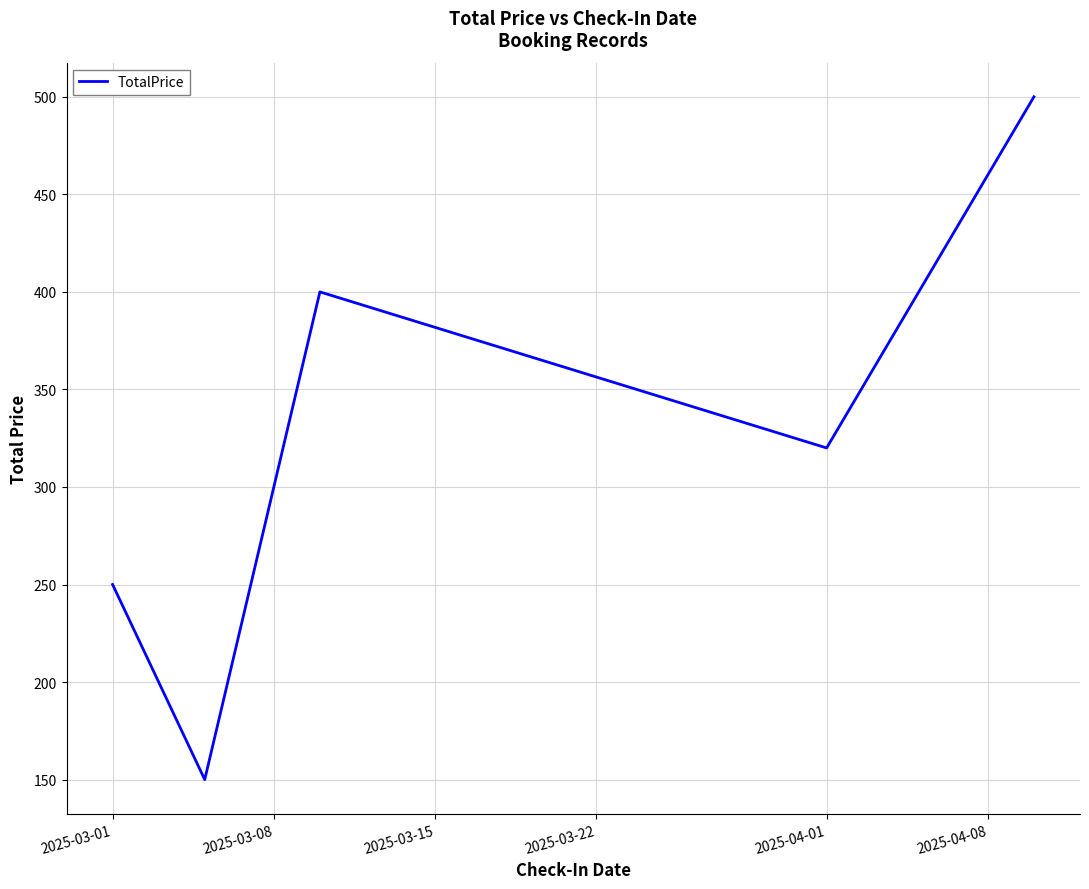

What is the smallest value displayed?

150